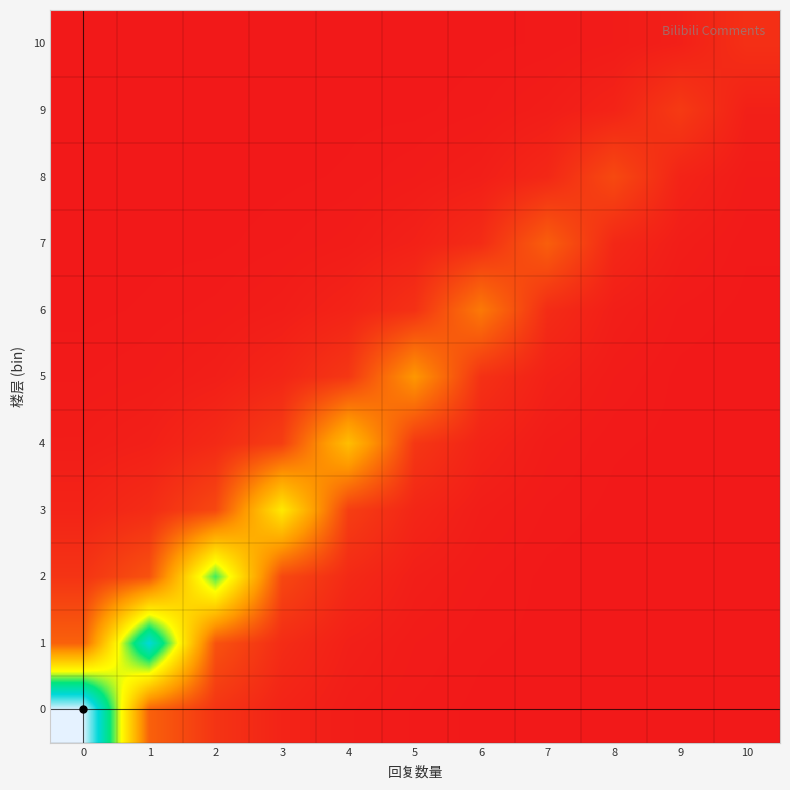

Which series changed the most between 3 and 7?

3